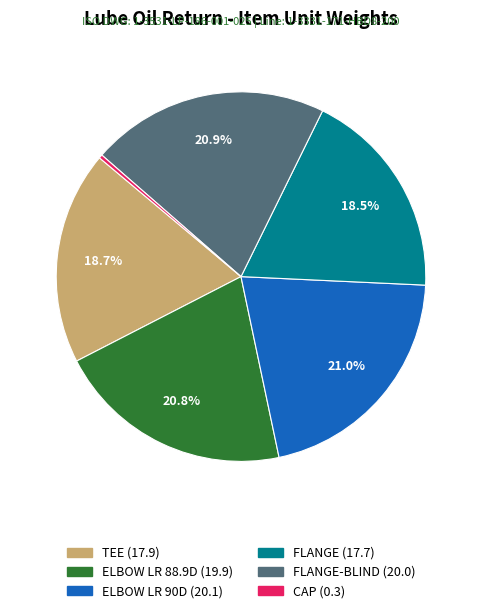

Is there a majority slice in this chart?

No